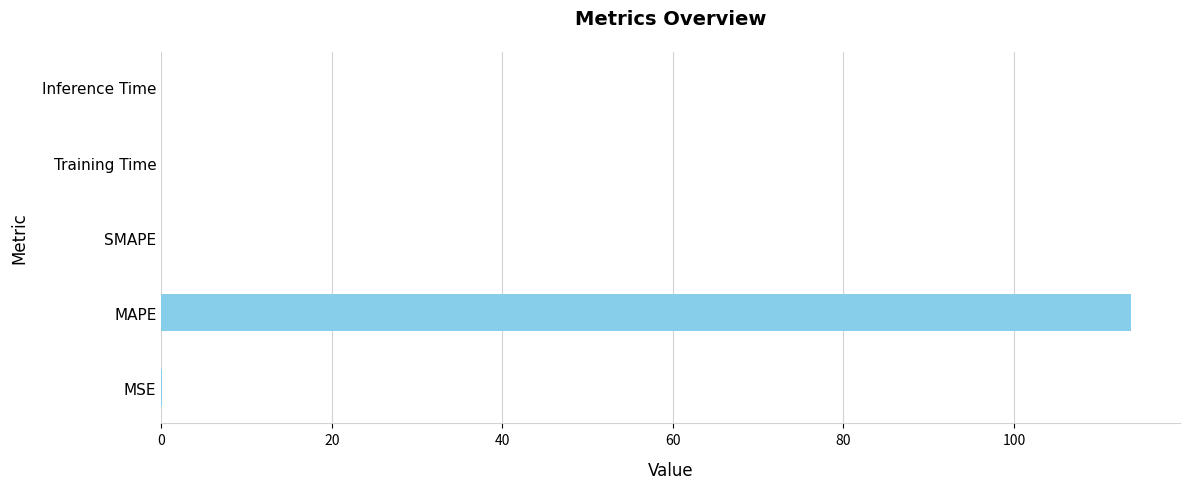

Between MSE and MAPE, which is larger?

MAPE